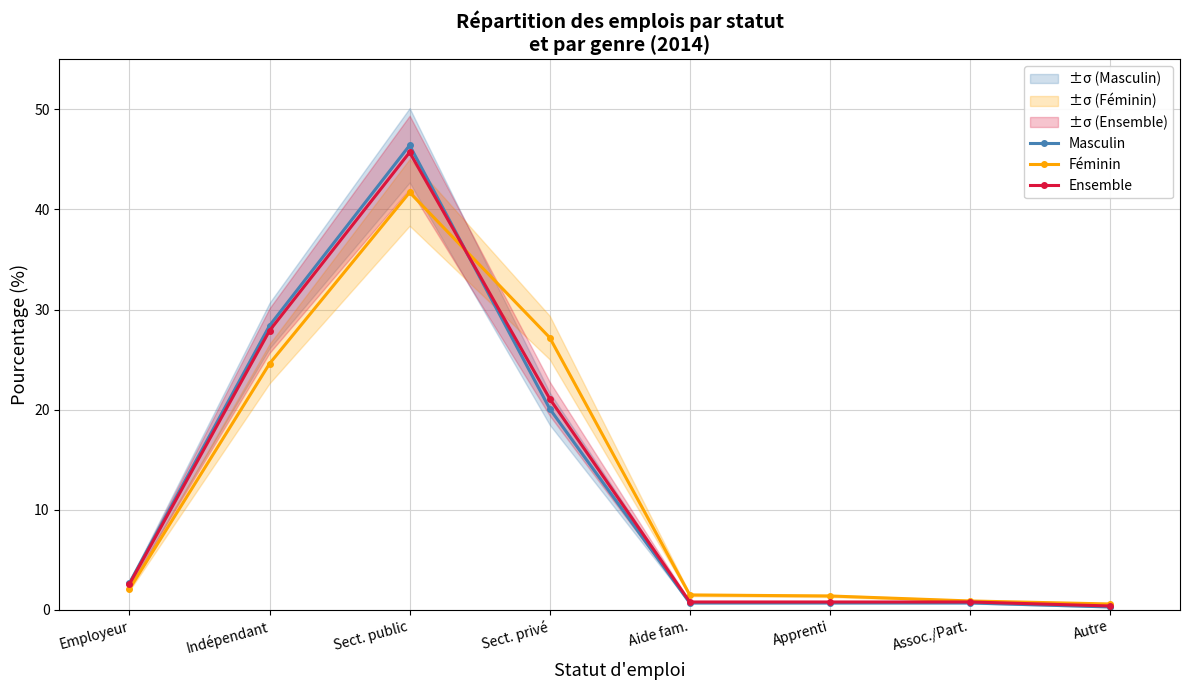

Rank the series by their maximum value, from highest to lowest.

Masculin, Ensemble, Féminin